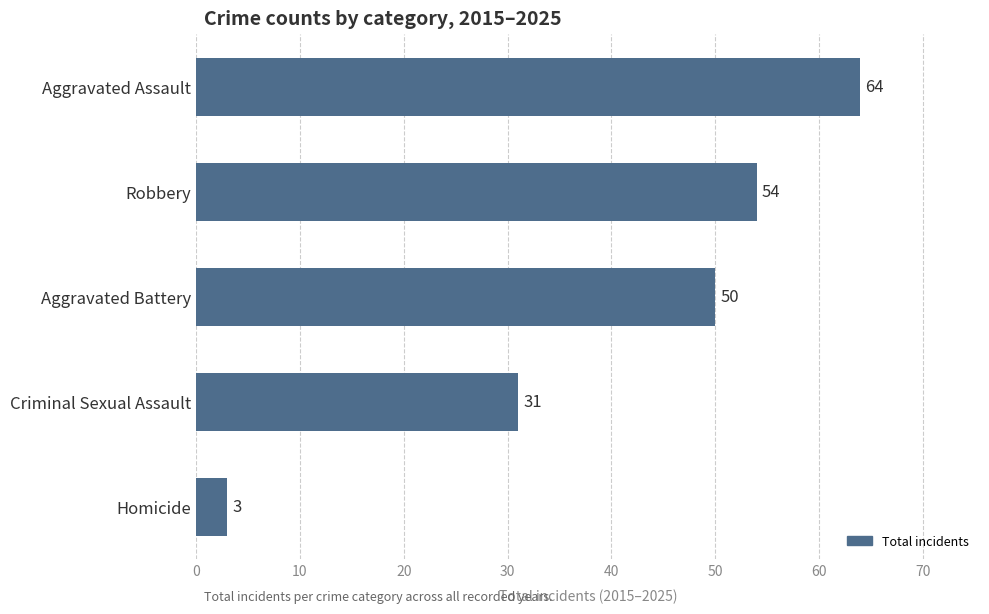

How many bars are there in total?

5